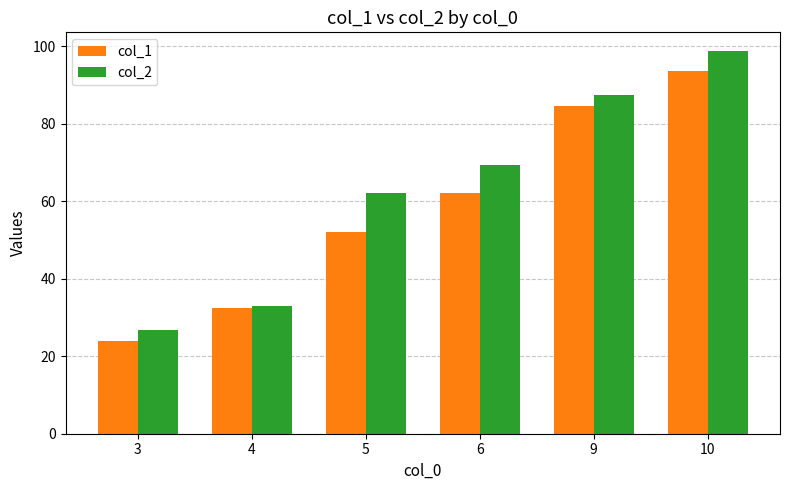

How many bars are there in total?

12